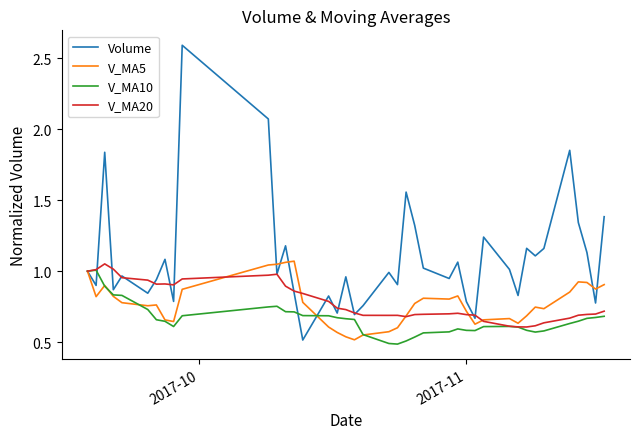

True or false: V_MA20 has more than 1 points higher than both neighbors.

True